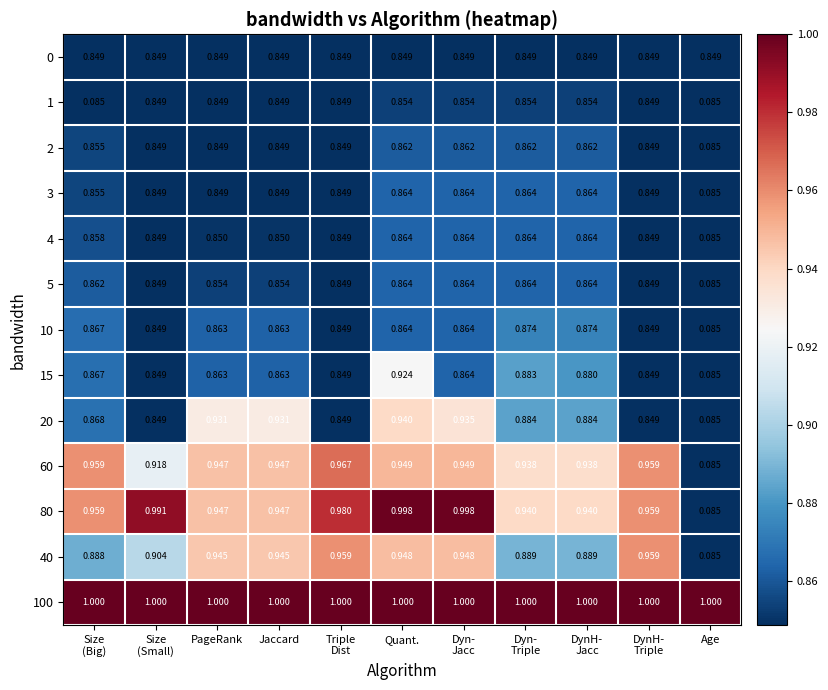

At which category is the sum across all series the highest?

Quant.